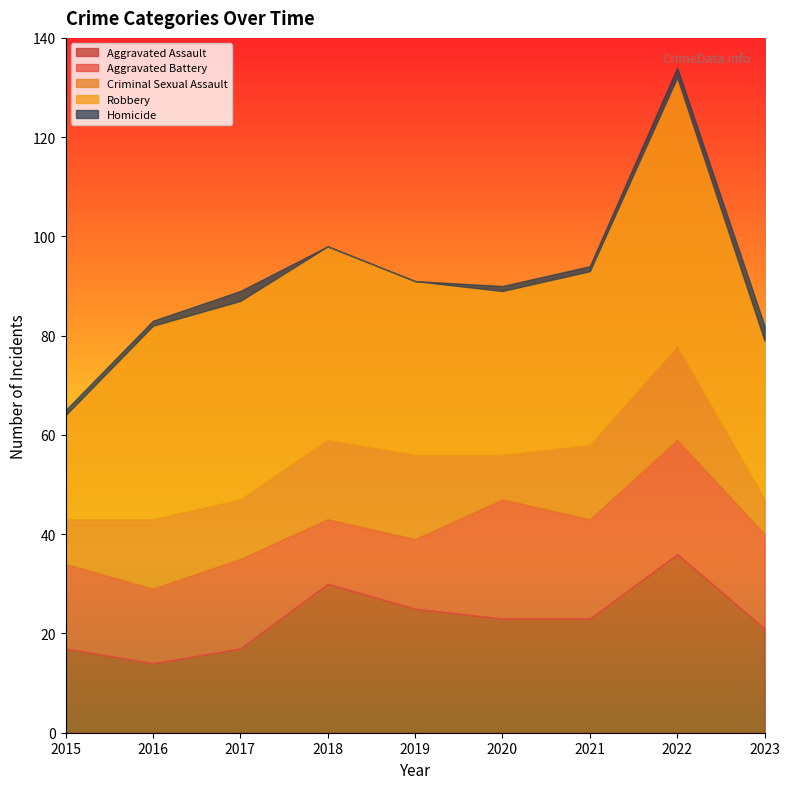

Which series has the largest range (max minus min)?

Robbery